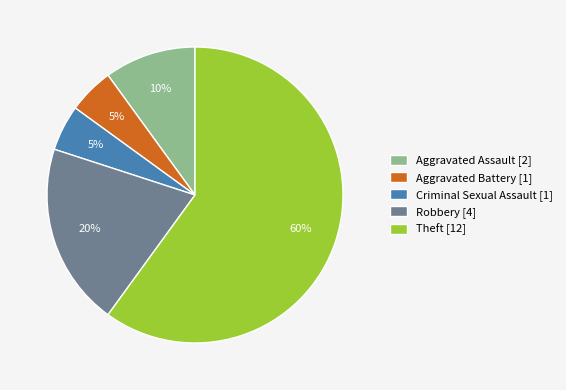

What is the majority slice?

Theft